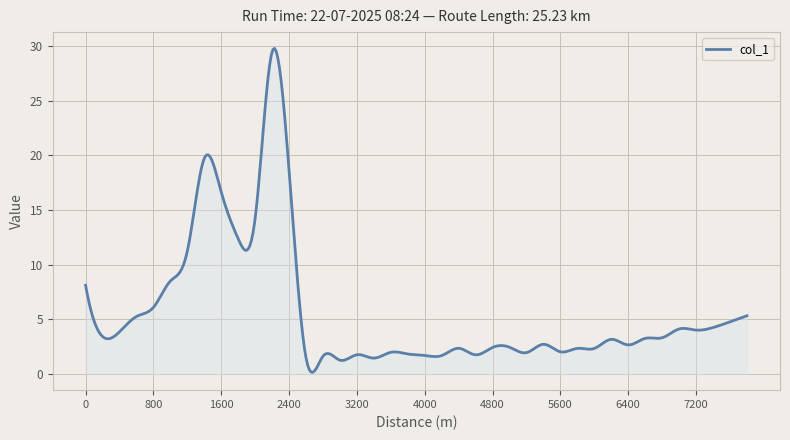

What is the maximum value shown in the chart?

29.8